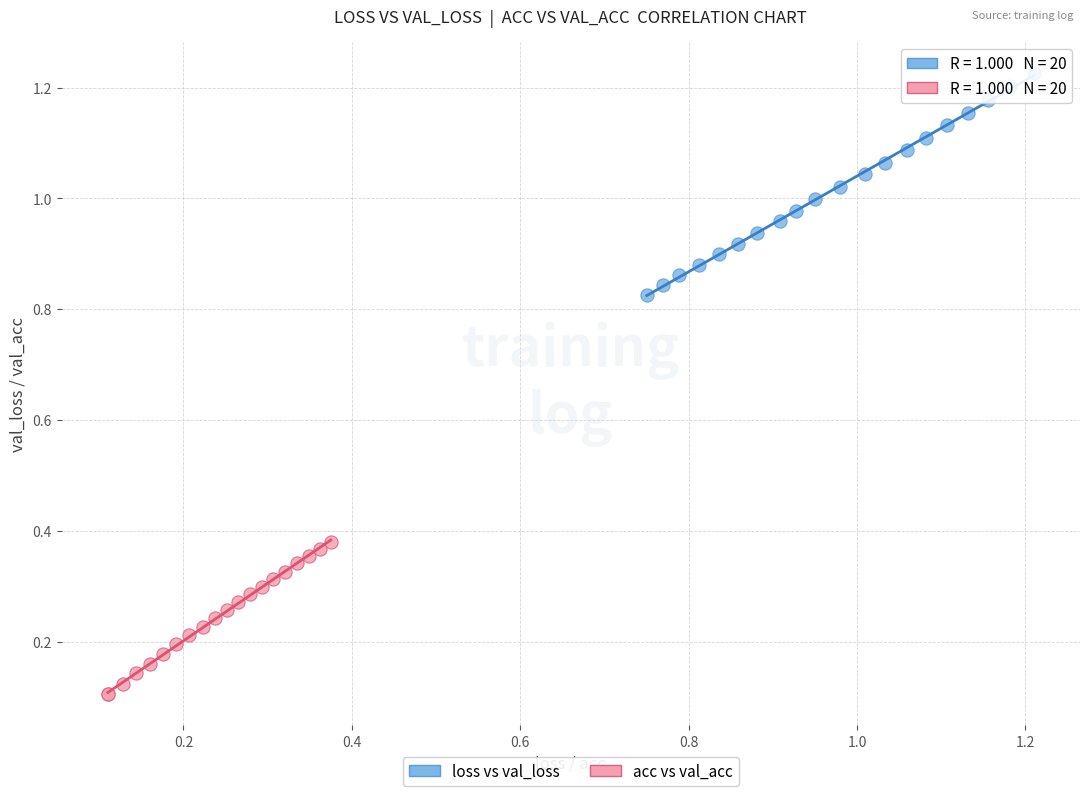

What are all the series names shown in the legend?

loss vs val_loss, acc vs val_acc